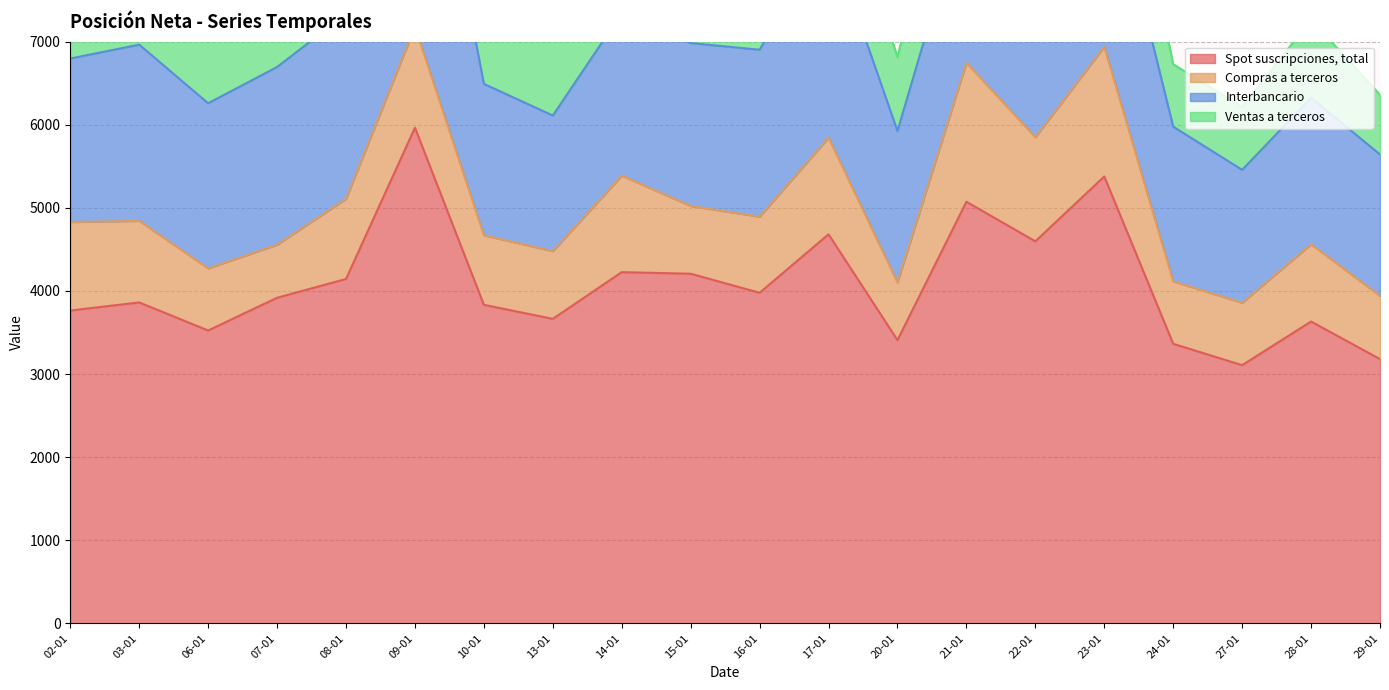

Reading right to left, transcribe all the data shown in this chart.

Spot suscripciones, total: 29-01=3180	28-01=3632	27-01=3107	24-01=3364	23-01=5377	22-01=4597	21-01=5073	20-01=3408	17-01=4681	16-01=3978	15-01=4207	14-01=4226	13-01=3664	10-01=3833	09-01=5964	08-01=4144	07-01=3918	06-01=3524	03-01=3862	02-01=3764
Compras a terceros: 29-01=761	28-01=930	27-01=751	24-01=751	23-01=1561	22-01=1253	21-01=1672	20-01=694	17-01=1164	16-01=915	15-01=815	14-01=1161	13-01=815	10-01=837	09-01=1215	08-01=964	07-01=638	06-01=748	03-01=981	02-01=1065
Interbancario: 29-01=1701	28-01=1761	27-01=1599	24-01=1861	23-01=2400	22-01=1959	21-01=1993	20-01=1822	17-01=2458	16-01=2009	15-01=1960	14-01=1955	13-01=1631	10-01=1821	09-01=3622	08-01=2223	07-01=2138	06-01=1986	03-01=2120	02-01=1967
Ventas a terceros: 29-01=718	28-01=941	27-01=758	24-01=752	23-01=1416	22-01=1386	21-01=1408	20-01=892	17-01=1058	16-01=1054	15-01=1432	14-01=1111	13-01=1219	10-01=1175	09-01=1127	08-01=957	07-01=1142	06-01=790	03-01=761	02-01=733